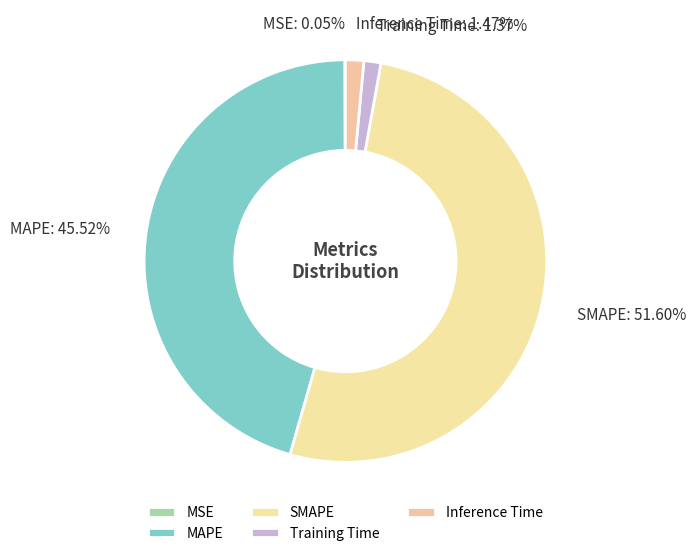

Which has a higher value, MAPE or Training Time?

MAPE